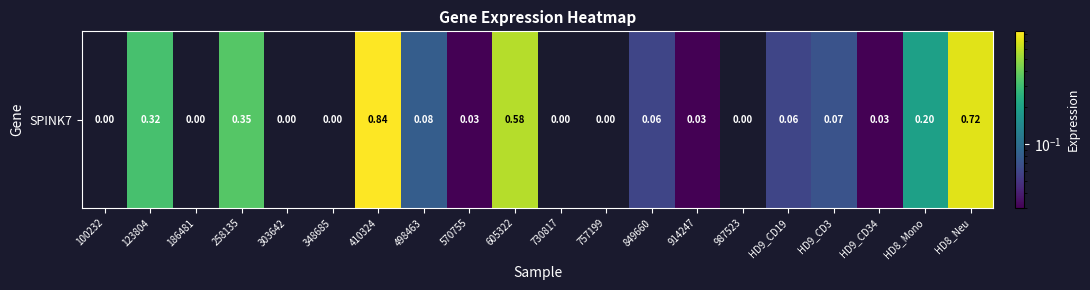

Rank the categories by value from lowest to highest.

100232, 186481, 303642, 348685, 730817, 757199, 987523, 570755, 914247, HD9_CD34, 849660, HD9_CD19, HD9_CD3, 498463, HD8_Mono, 123804, 258135, 605322, HD8_Neu, 410324